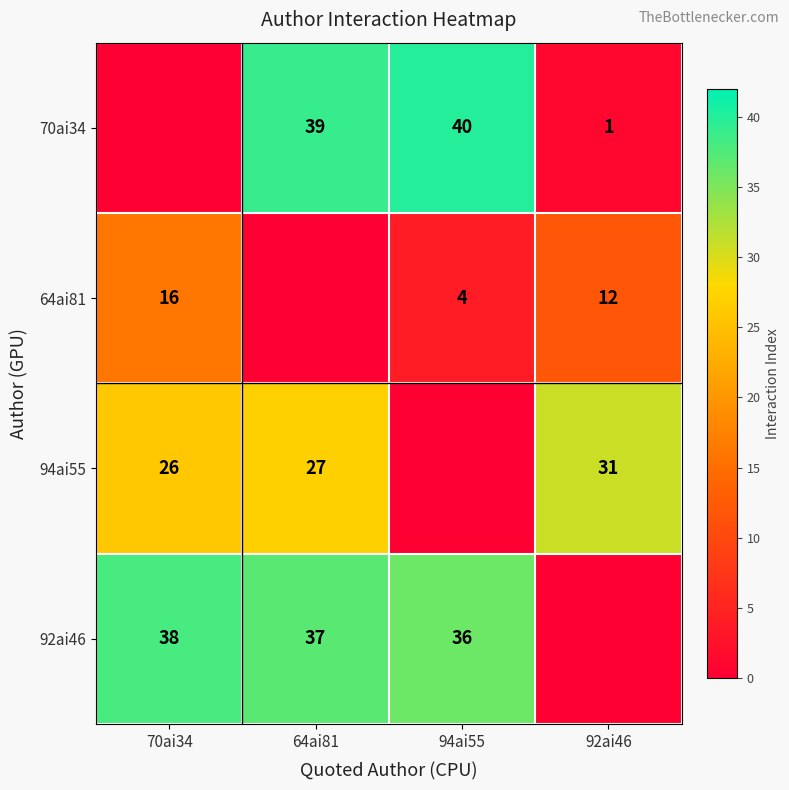

Is it true that 94ai55 equals 43 at 64ai81?

False